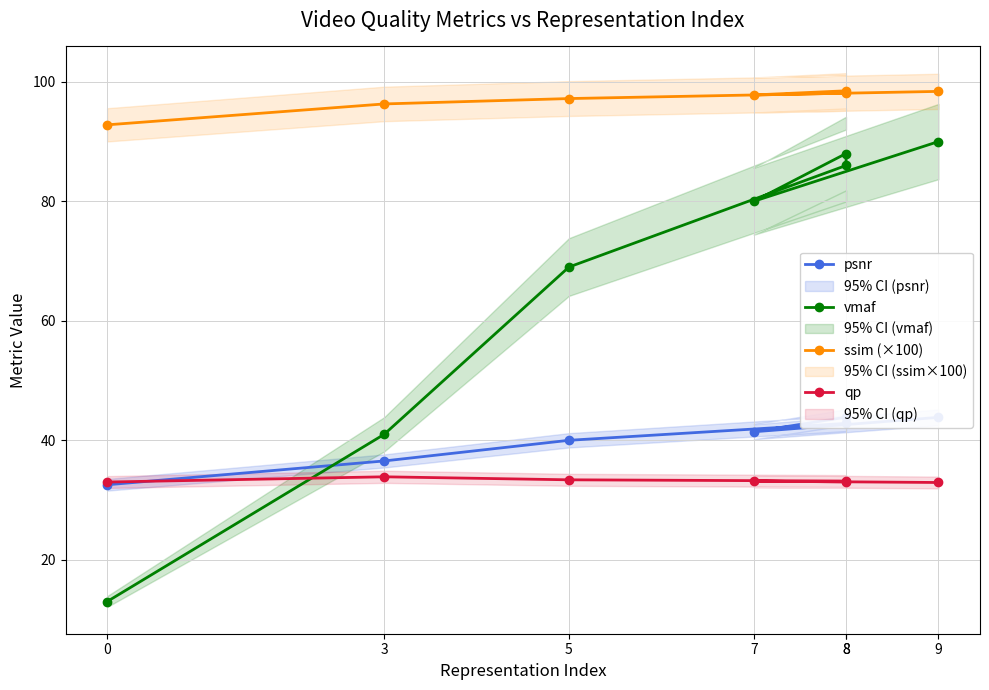

Does the chart display data point markers on the line(s)?

Yes